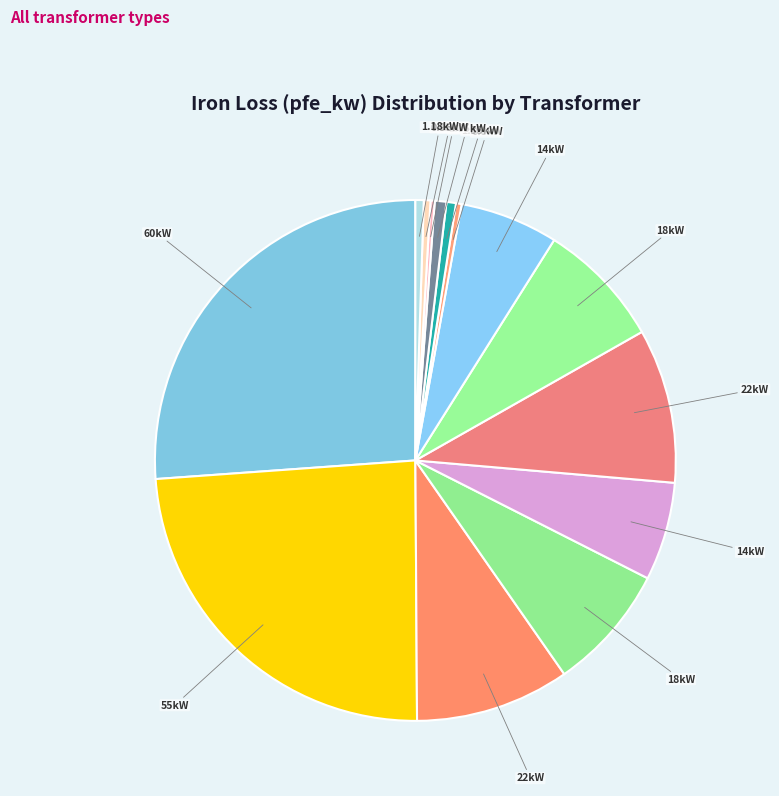

Is there any slice that represents more than half of the pie?

No